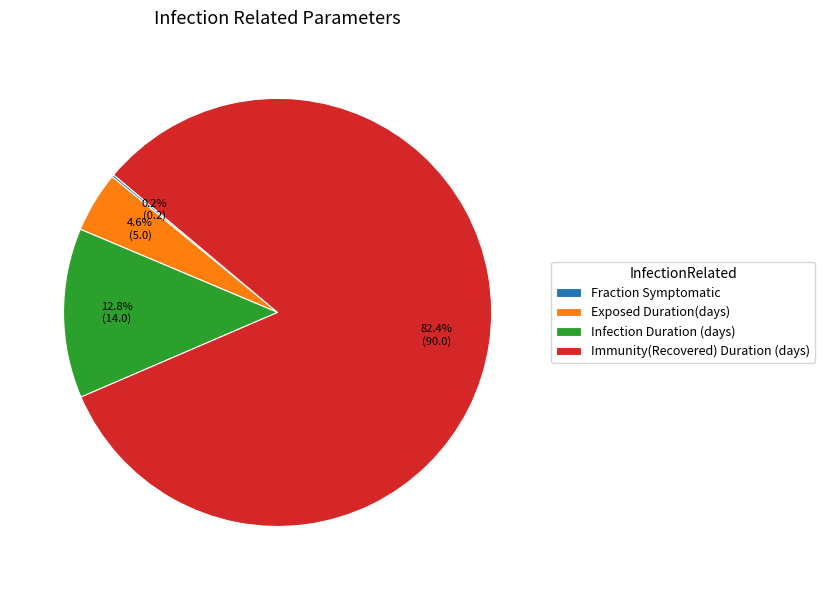

Which slice is the largest?

Immunity(Recovered) Duration (days)